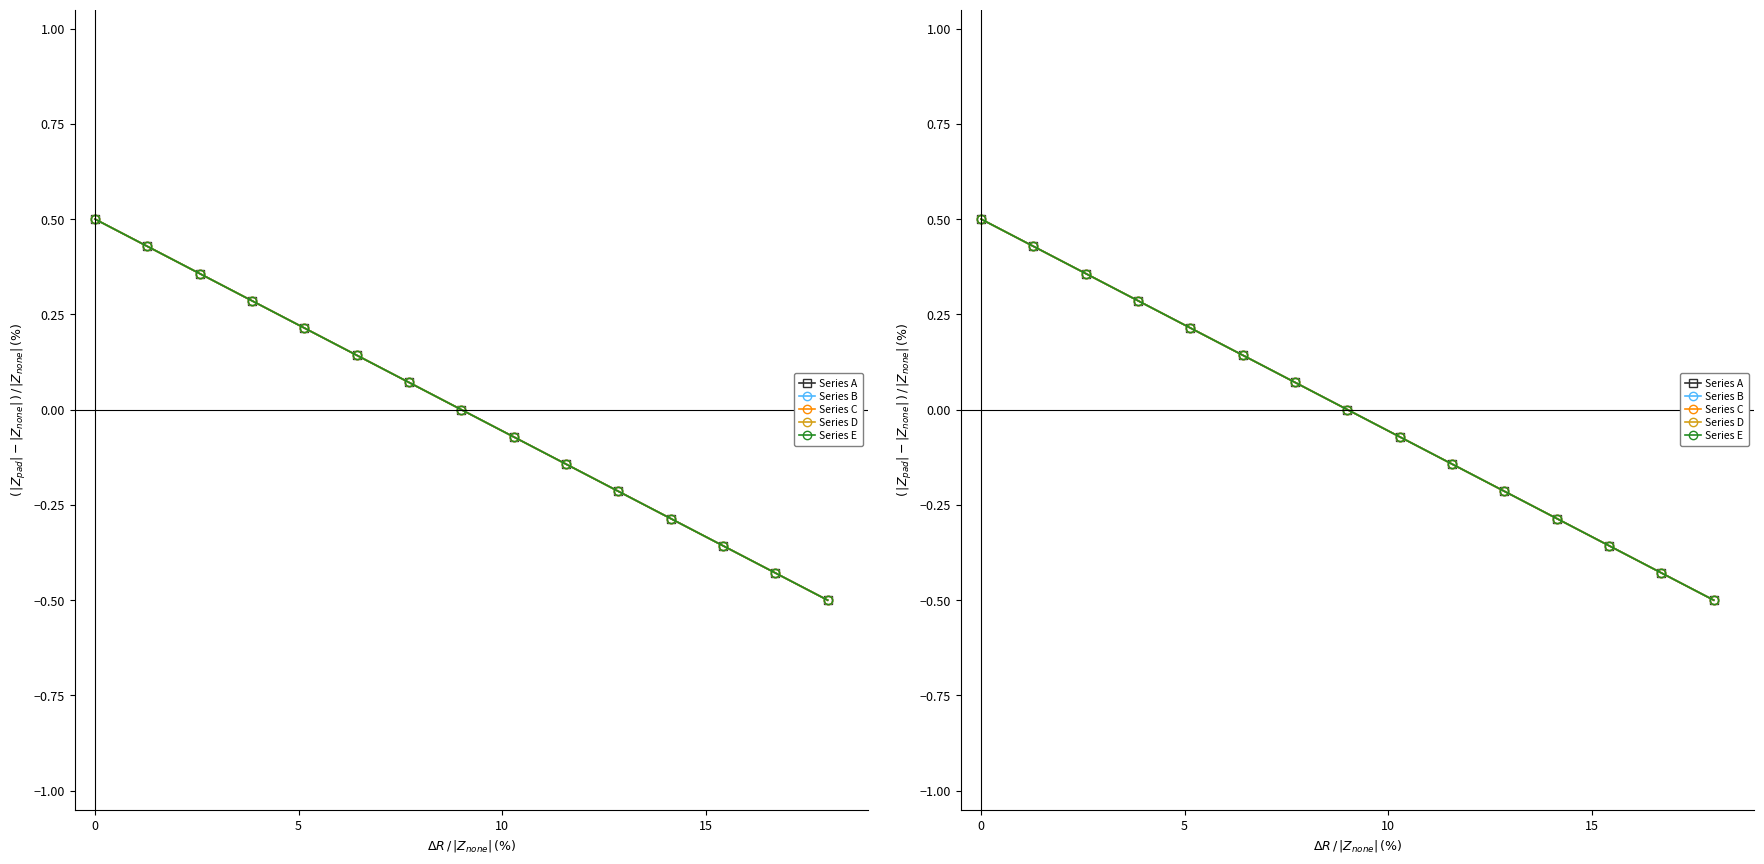

How many values in Series E are below zero?

7